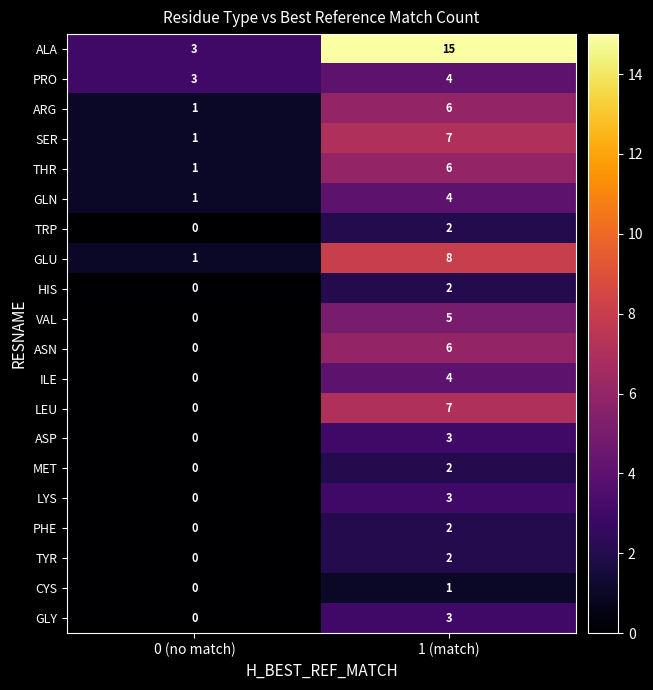

Is it true that LYS equals 3 at 1 (match)?

True